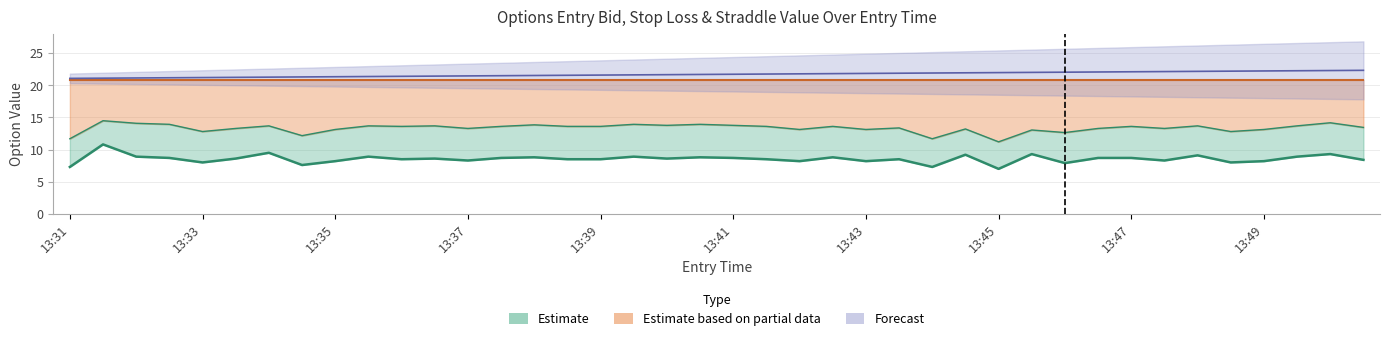

At which label does sl first exceed 13?

13:31